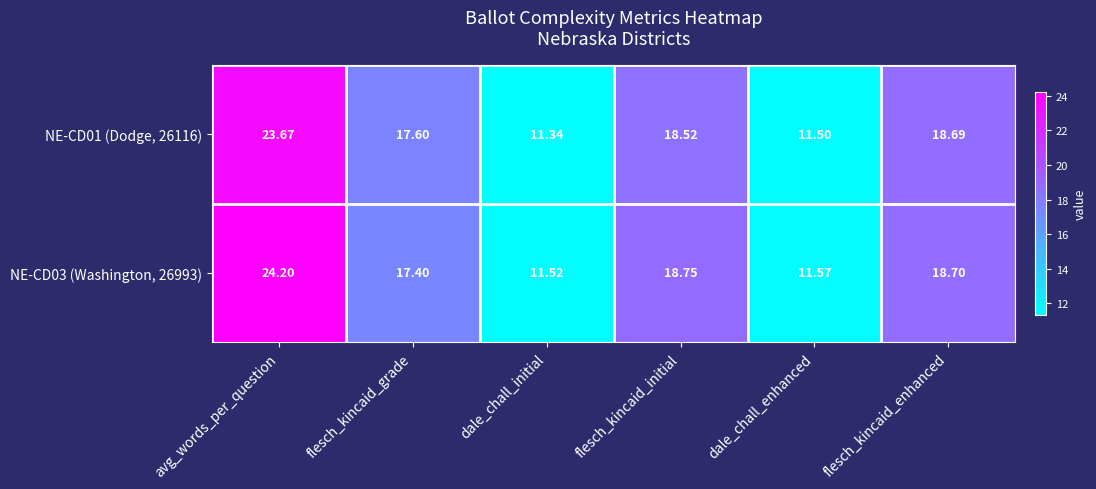

Is the value of NE-CD03 (Washington, 26993) at avg_words_per_question greater than the value of NE-CD01 (Dodge, 26116) at flesch_kincaid_initial?

Yes